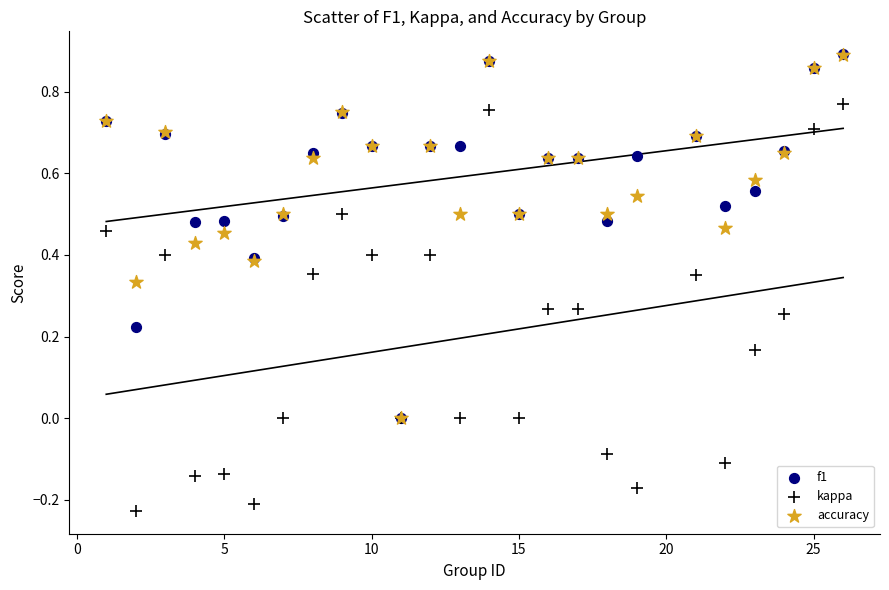

What are all the series names shown in the legend?

f1, kappa, accuracy